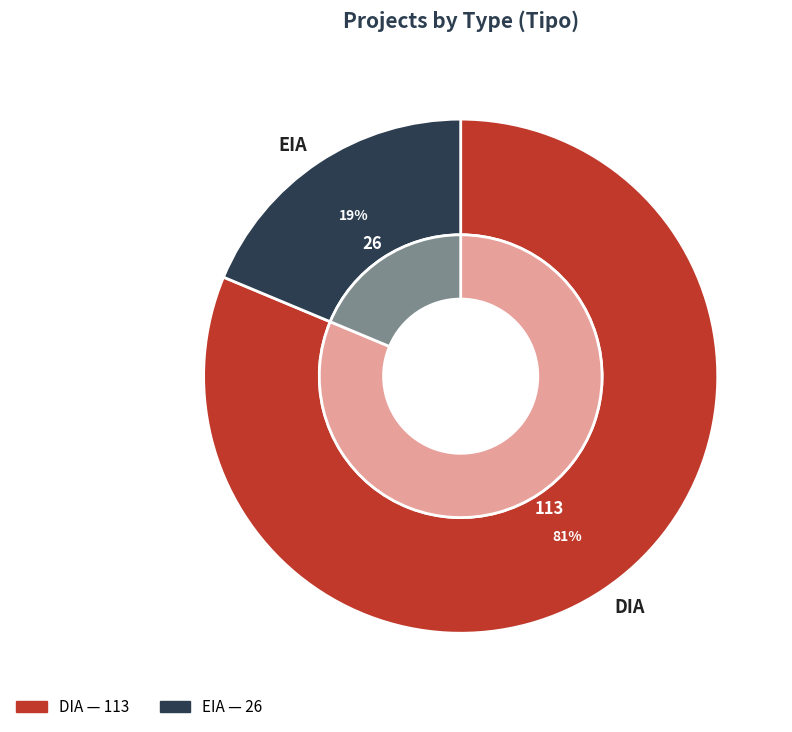

Is there any slice that represents more than half of the pie?

Yes